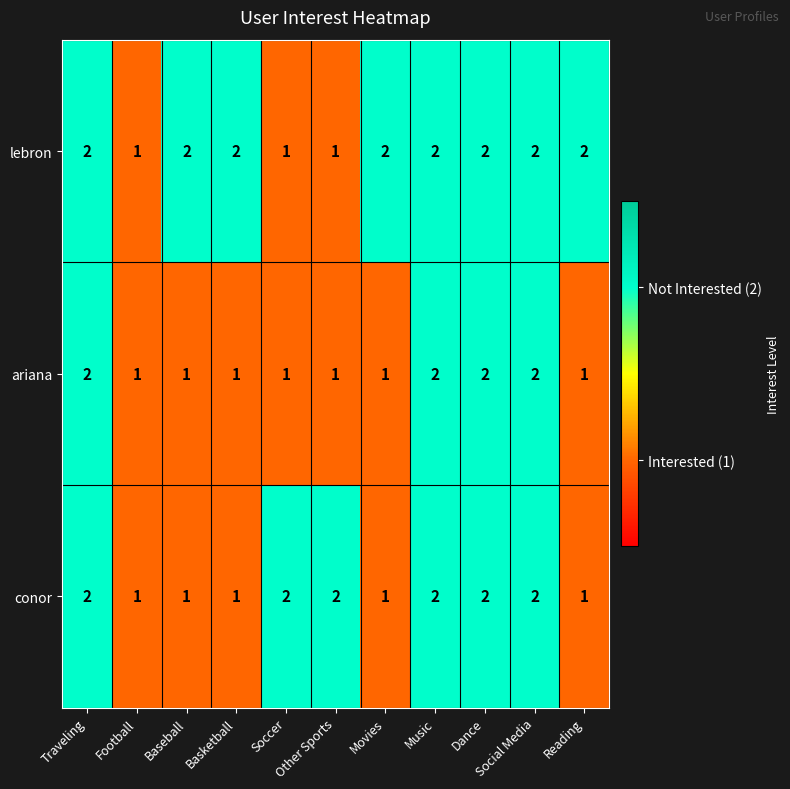

How many lebron values are between 1 and 2?

11